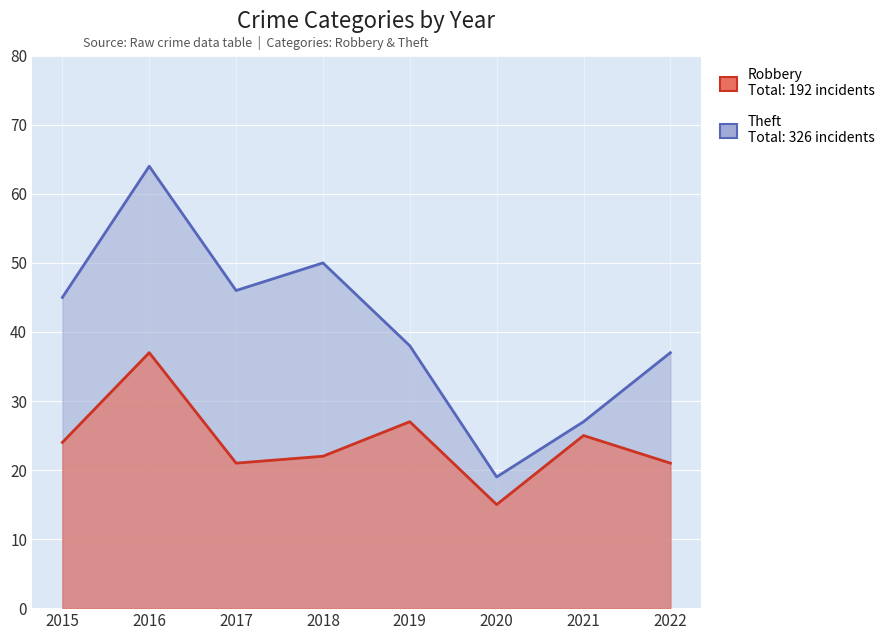

Rank the series at 2016 from highest to lowest value.

Theft, Robbery